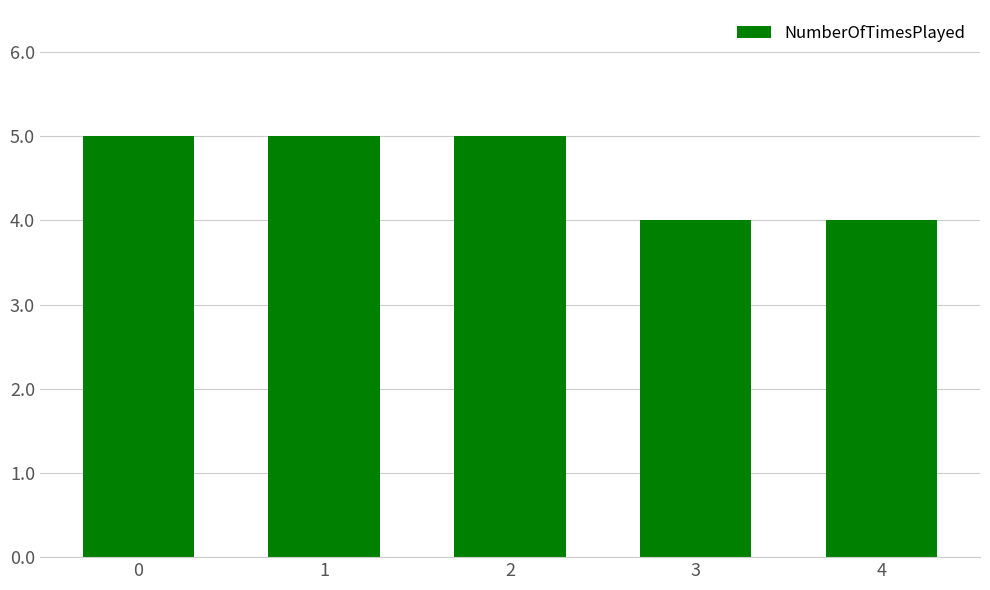

What is the average value?

5